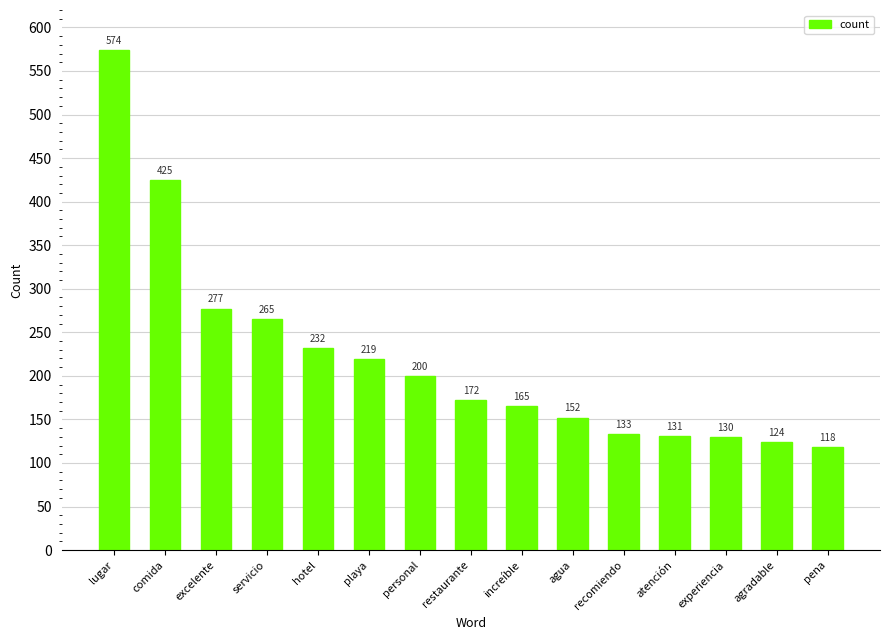

What is the maximum value shown in the chart?

574